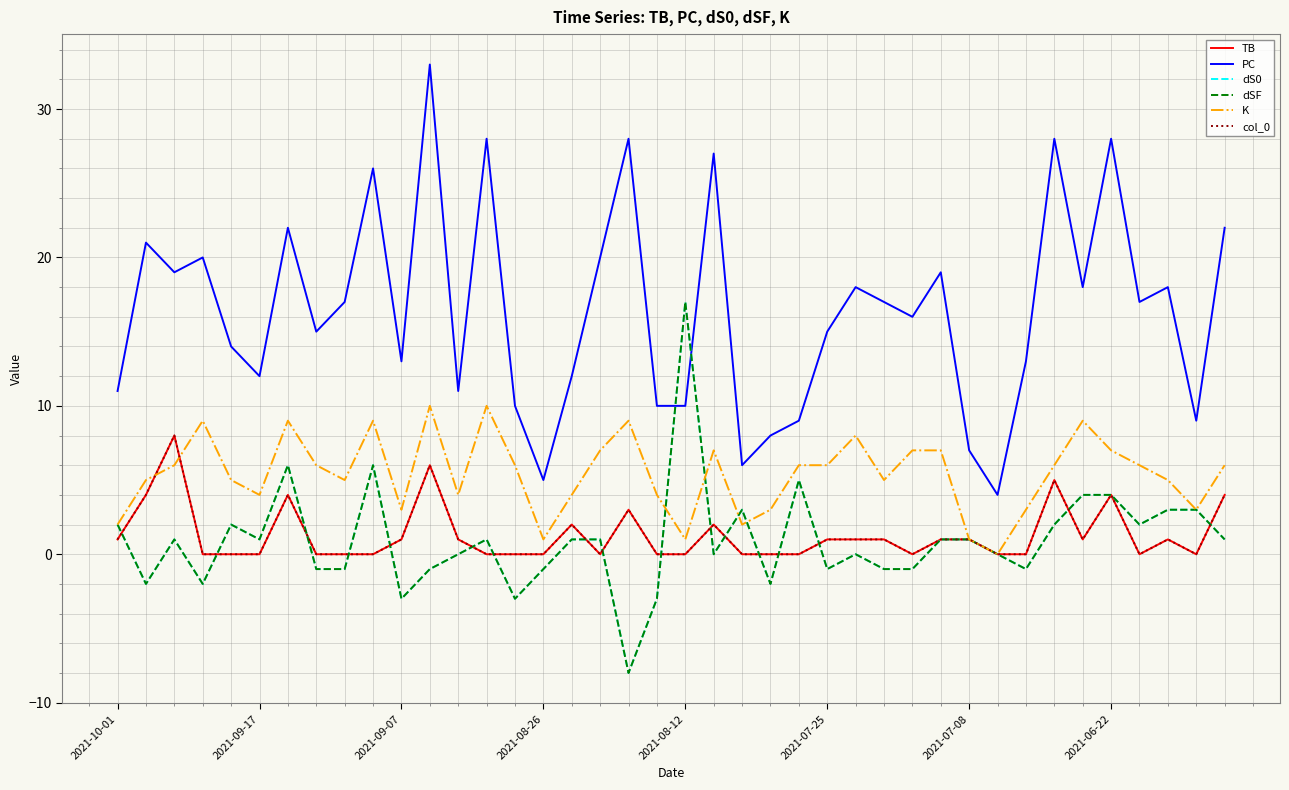

Is this an area chart (filled region under the line)?

No